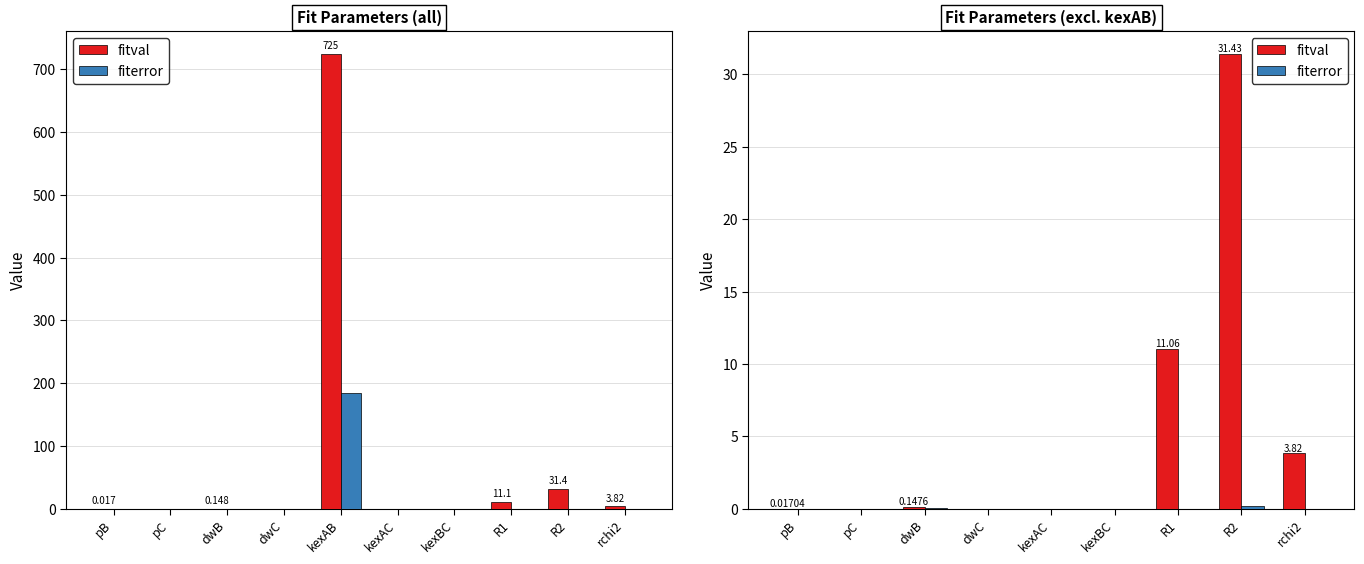

What is the difference between the second highest and second lowest values in the fitval series?

11.1